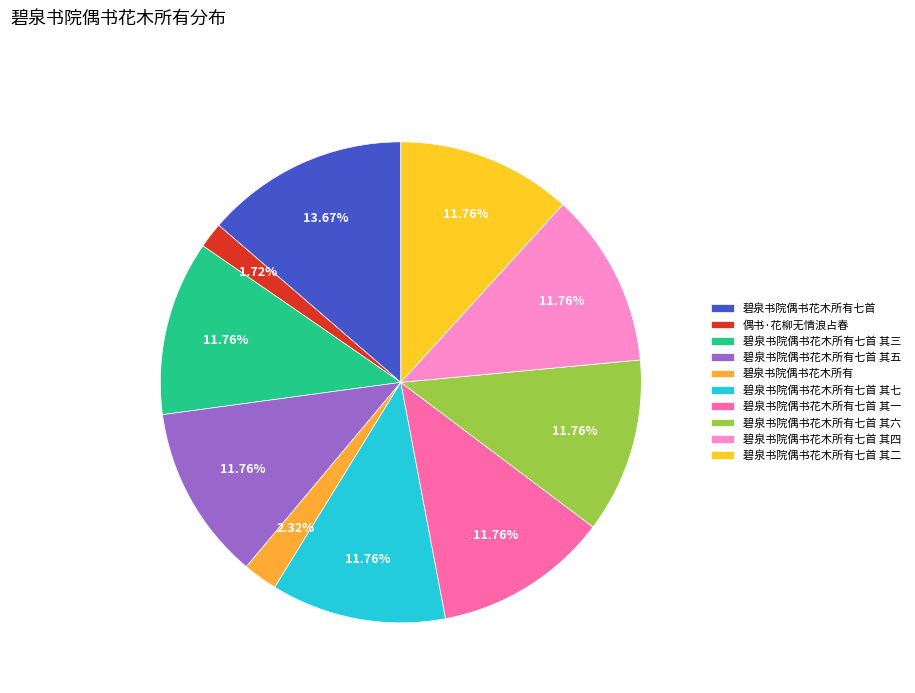

How many slices are in this pie chart?

10